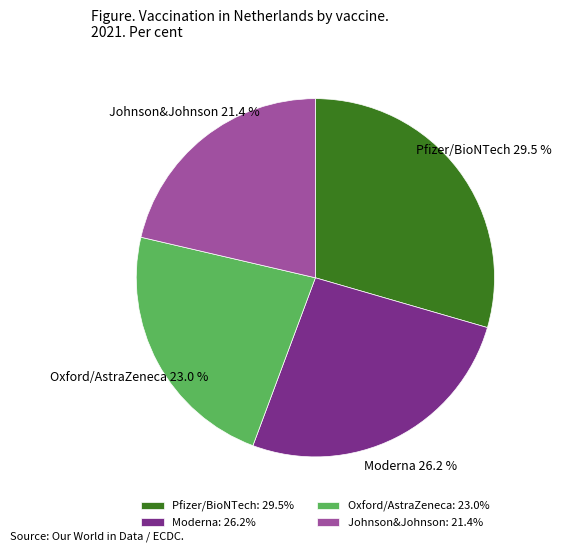

True or false: Pfizer/BioNTech accounts for 36% of the total.

False